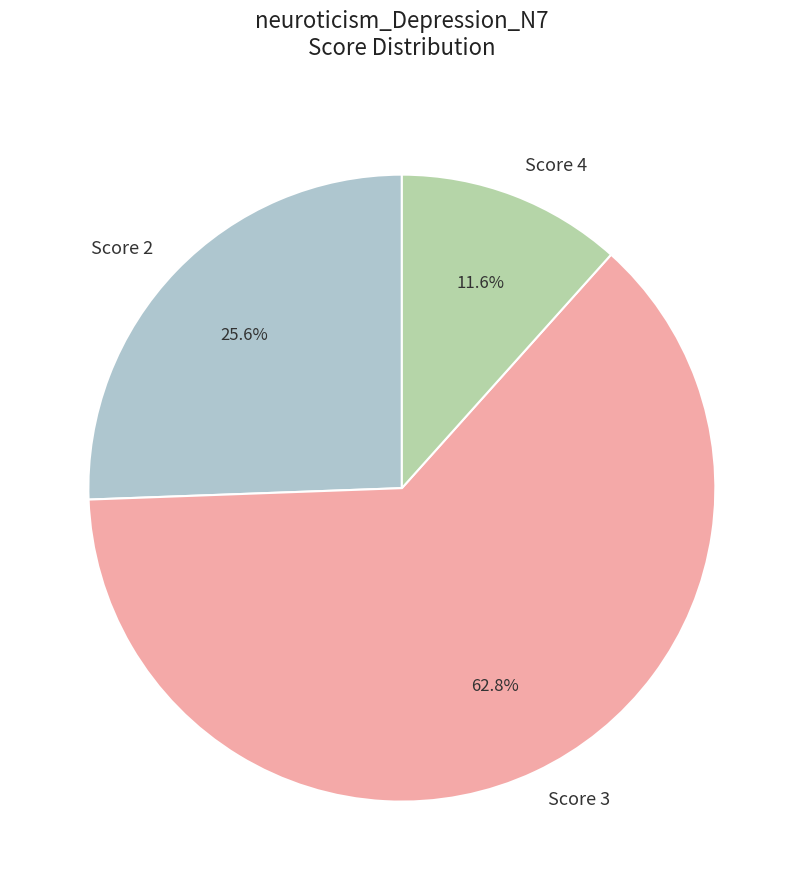

Does Score 2 account for over 50% of the chart?

No